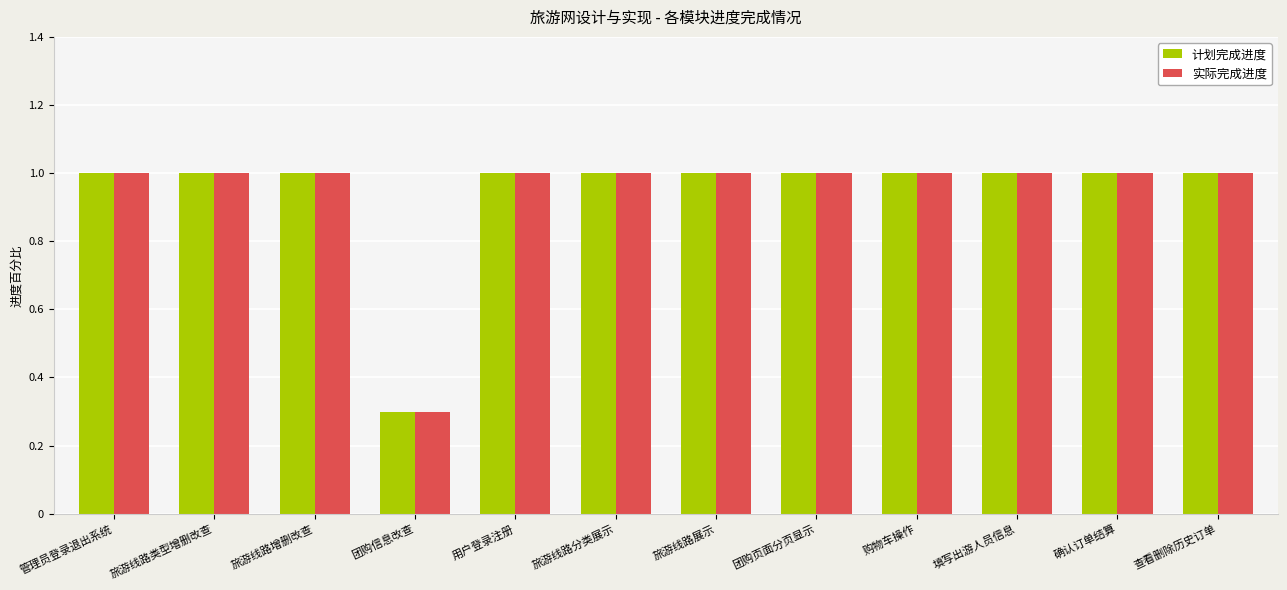

At how many categories does at least one series exceed 0?

12